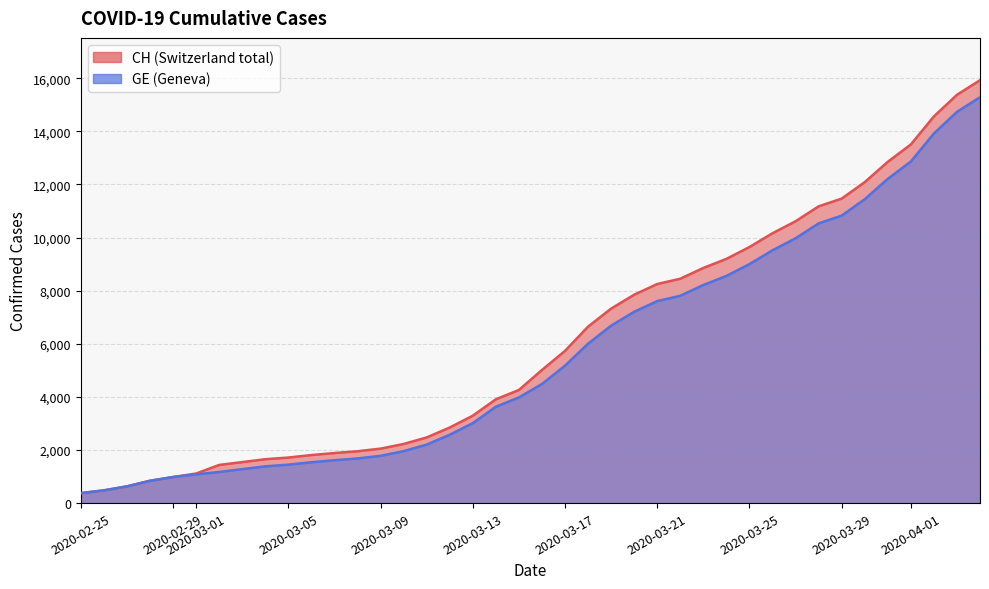

True or false: CH has more than 2 interior local peaks.

False